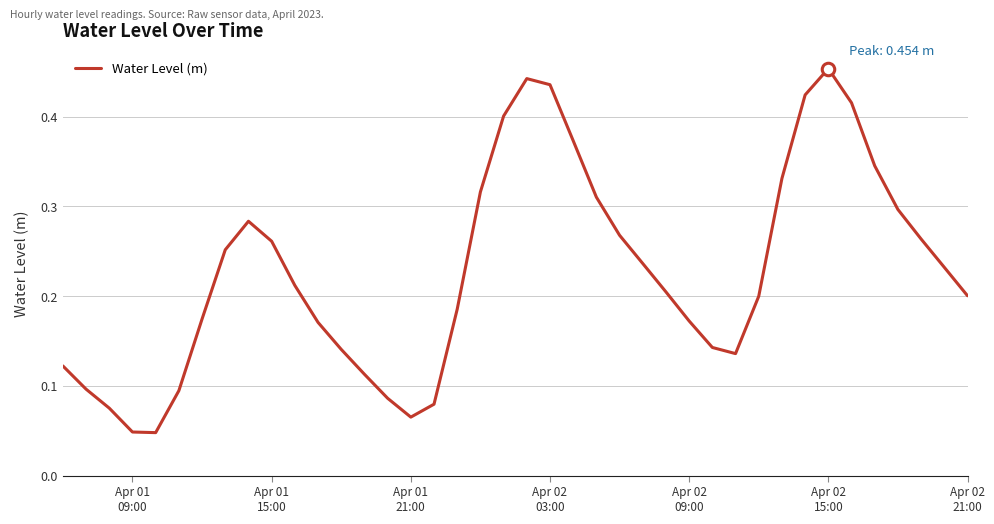

Which label corresponds to the largest value in the chart?

Apr 02
15:00